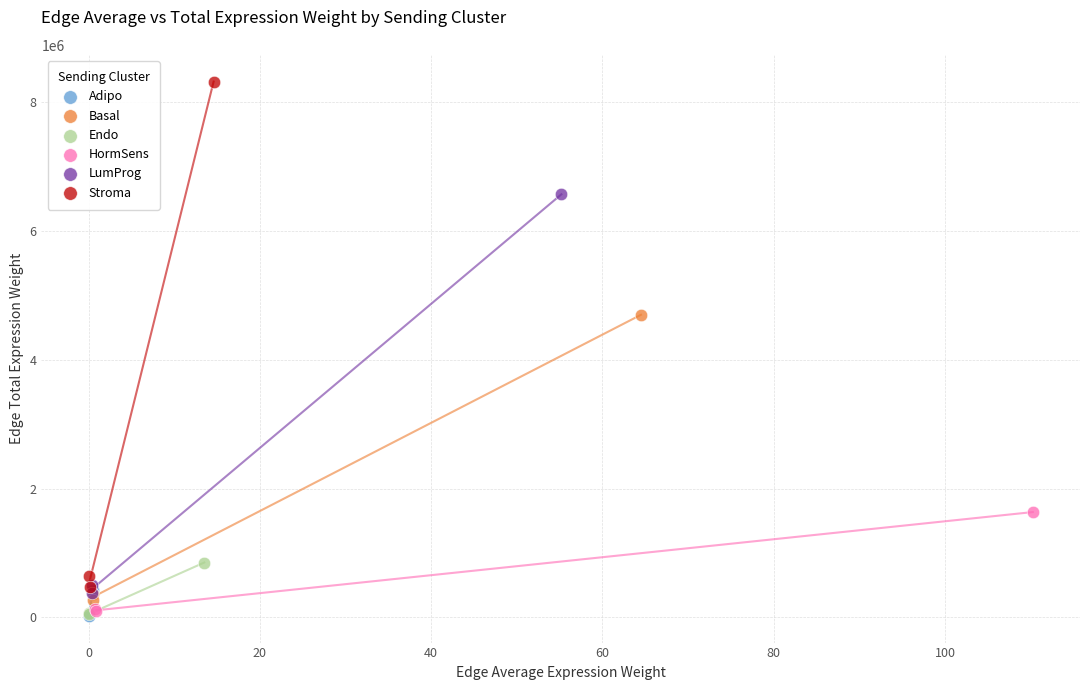

Which series reaches the maximum Y coordinate?

Stroma